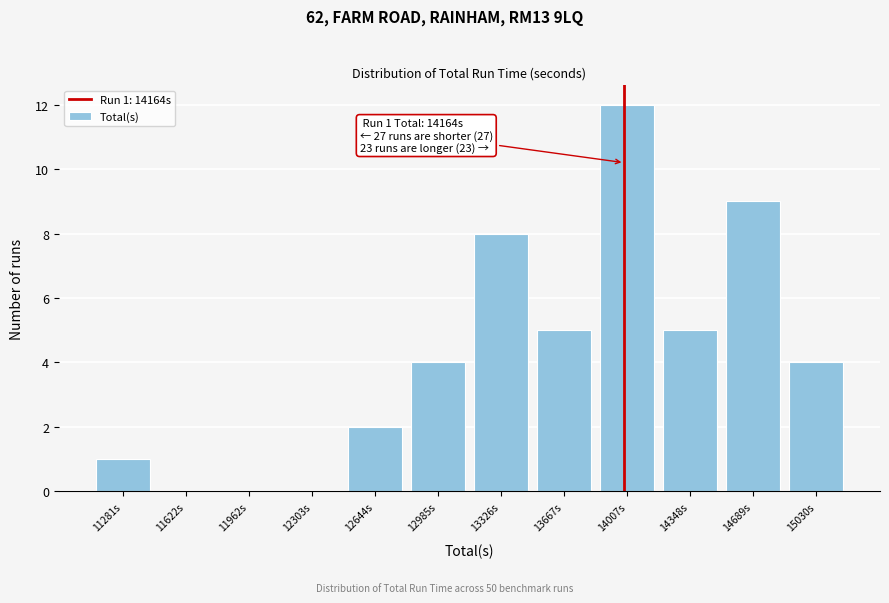

Reading left to right, what are all the values shown in this chart?

11281s=1	11622s=0	11962s=0	12303s=0	12644s=2	12985s=4	13326s=8	13667s=5	14007s=12	14348s=5	14689s=9	15030s=4